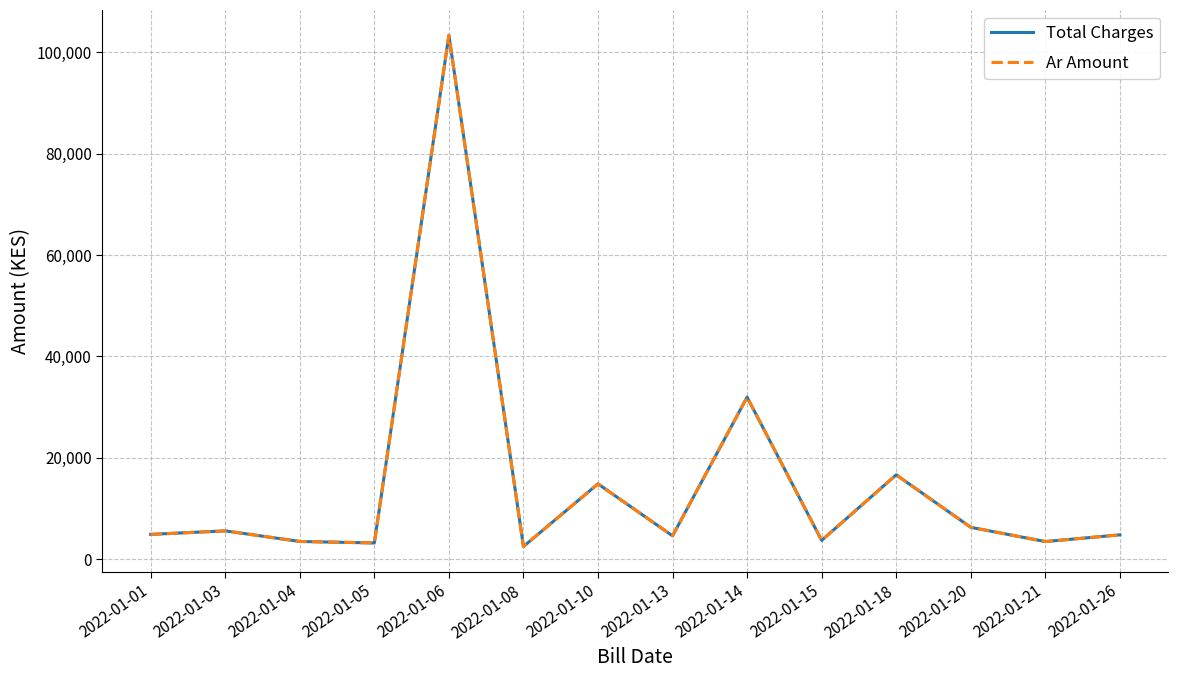

What is the total value across all series at 2022-01-18?

33200.0